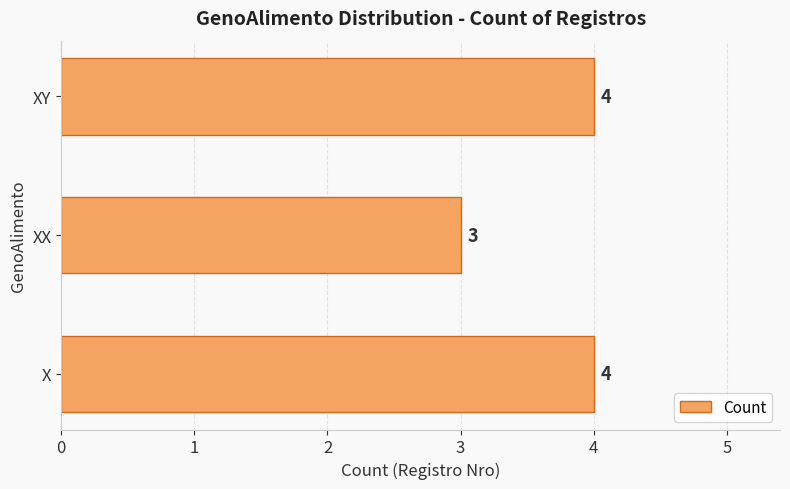

Which label corresponds to the smallest value in the chart?

XX